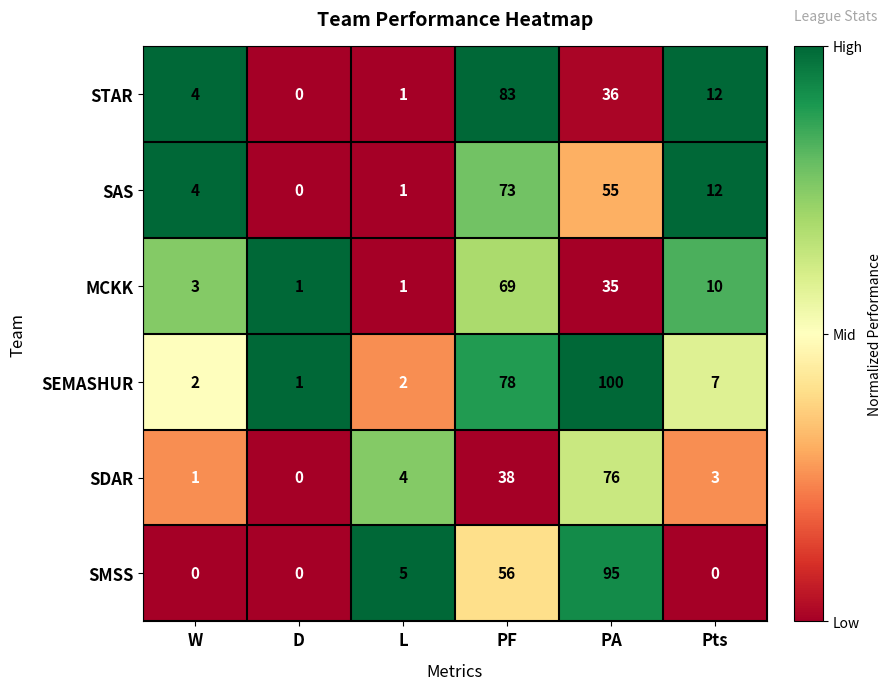

Which label corresponds to the largest value in the chart?

PA